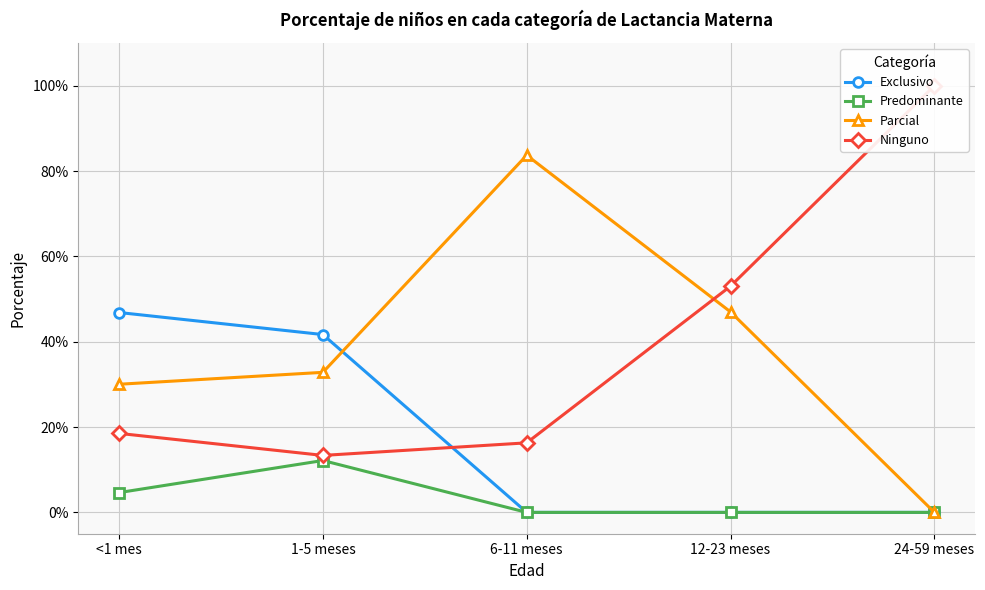

What is the value of the Predominante point at the 2nd from the left?

0.1